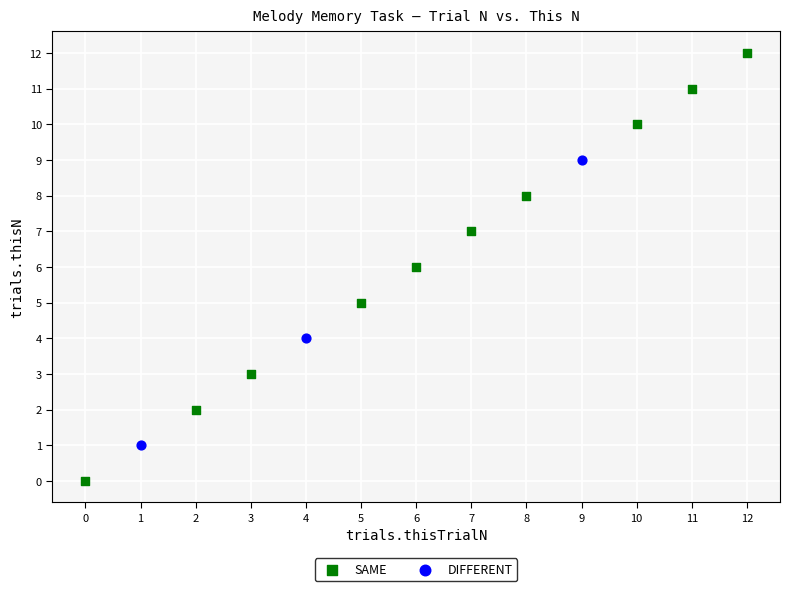

Which series contains the highest Y value?

SAME